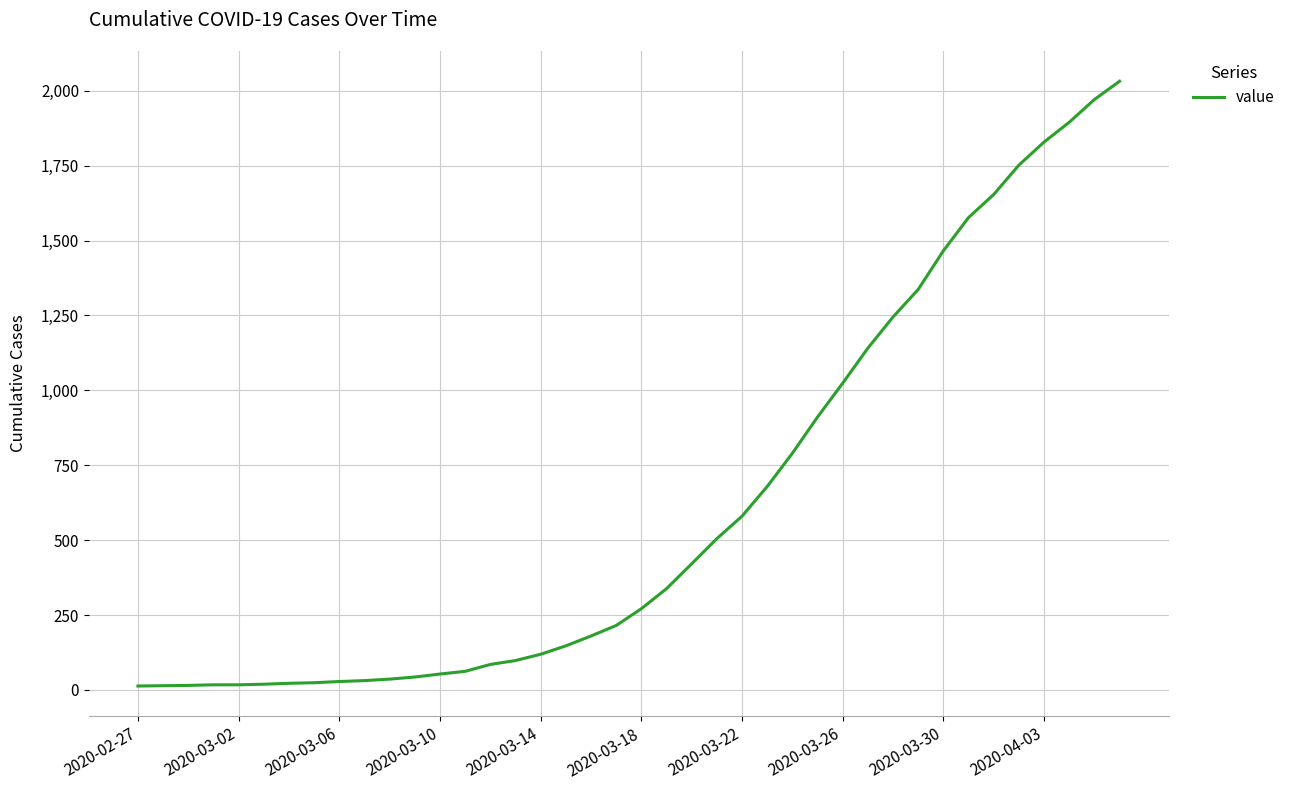

What is the maximum value shown in the chart?

2032